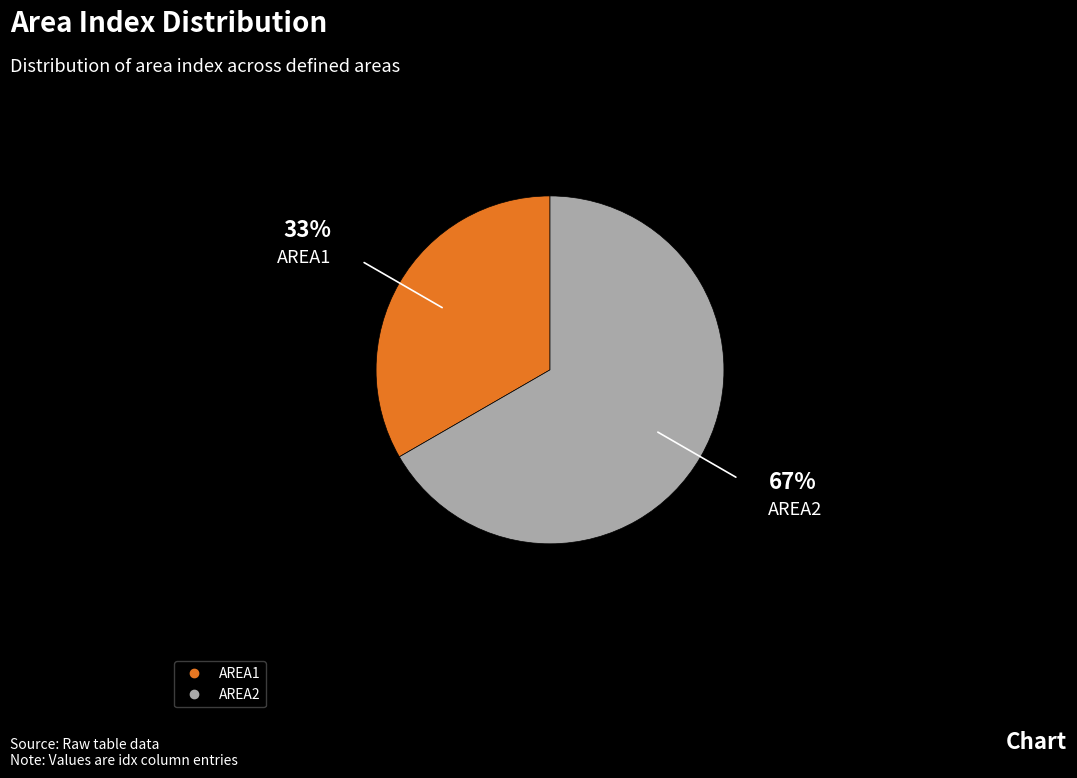

Between AREA2 and AREA1, which is larger?

AREA2